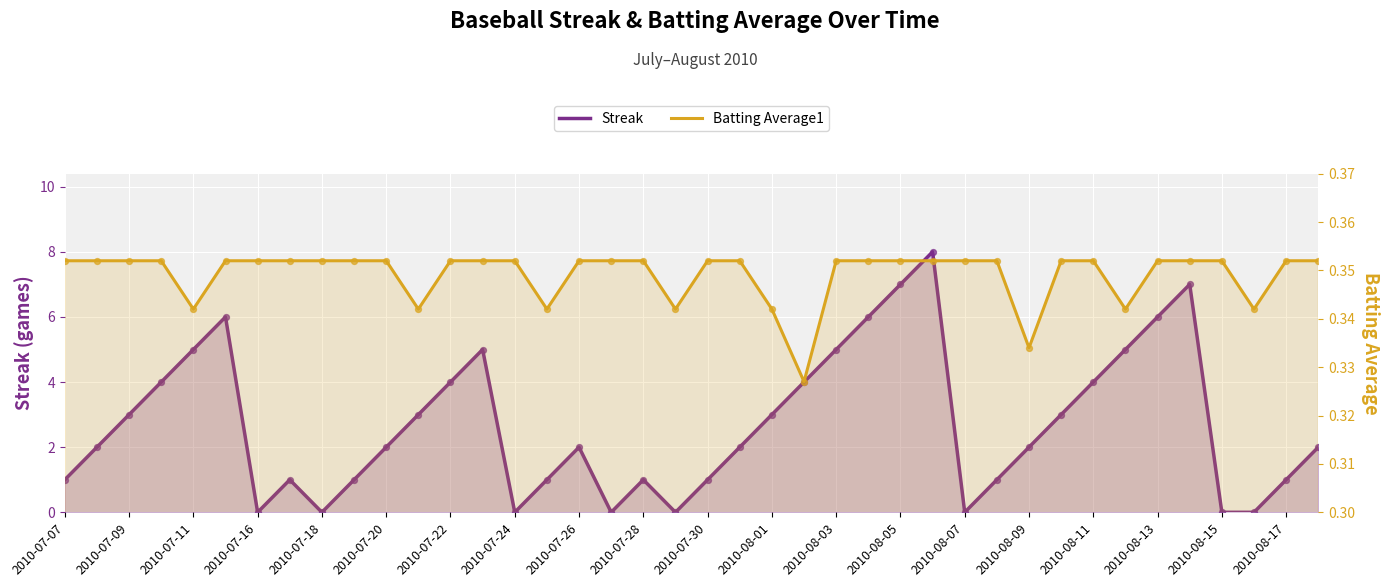

Is the value of Streak at 2010-07-30 greater than the value of Batting Average1 at 2010-07-20?

Yes